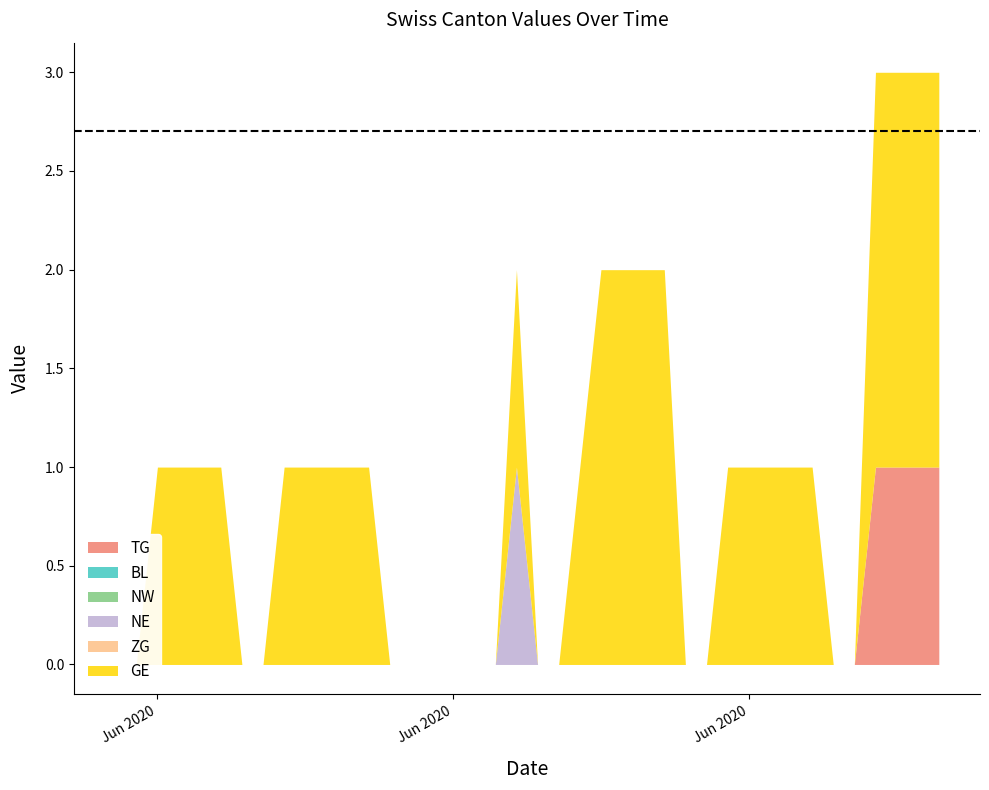

The value of ZG at 2020-07-04 is 0. True or false?

True